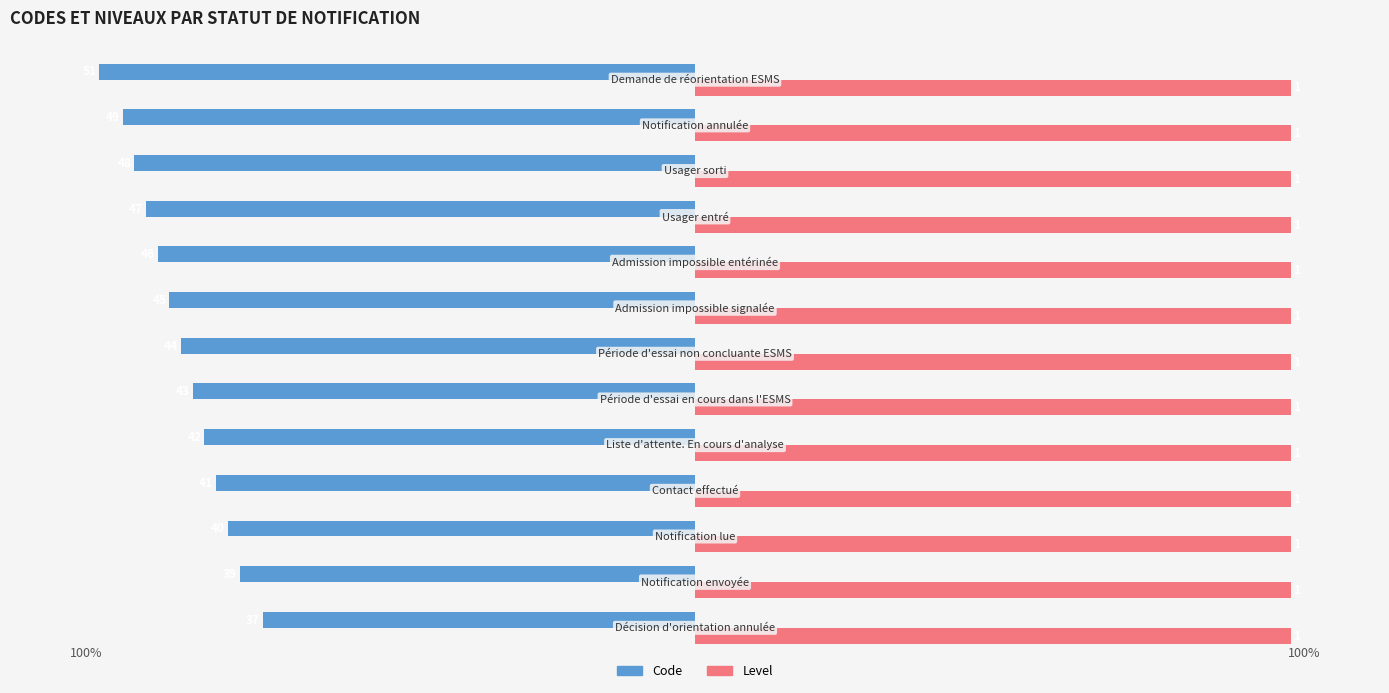

What are all the series names shown in the legend?

Code, Level